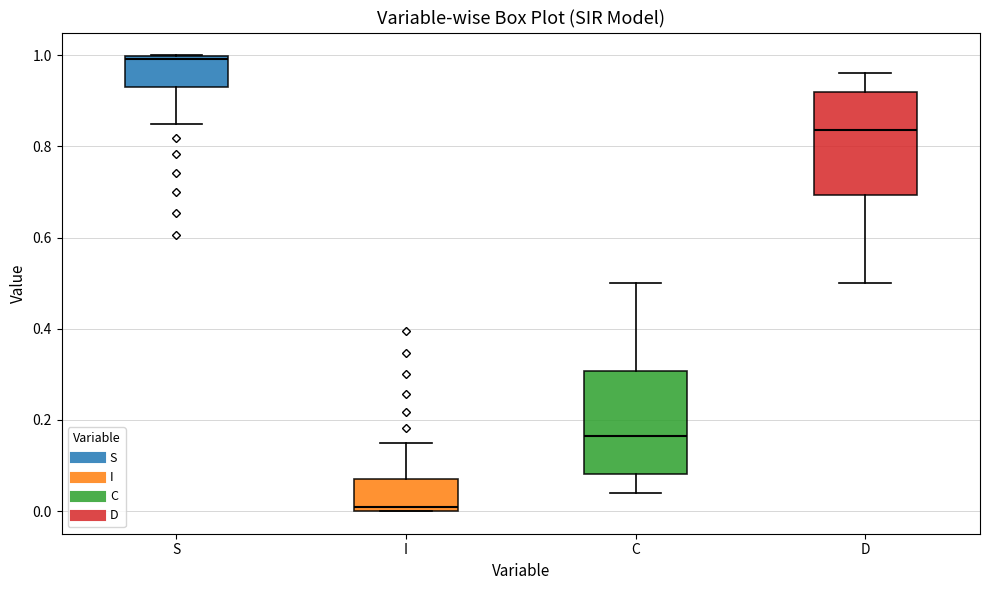

Reading left to right, read every box against the y-axis: the position of its median line, the range the box covers, and the ends of its whiskers. The values are not printed on the chart, so give them approximately, as read against the axis.

S: median 1.00 (just below the box's upper edge), box 0.94 to 1.00, whiskers 0.86 to 1.00
I: median 0.00 (just above the box's lower edge), box 0.00 to 0.06, whiskers 0.00 to 0.14
C: median 0.16, box 0.08 to 0.30, whiskers 0.04 to 0.50
D: median 0.84, box 0.70 to 0.92, whiskers 0.50 to 0.96